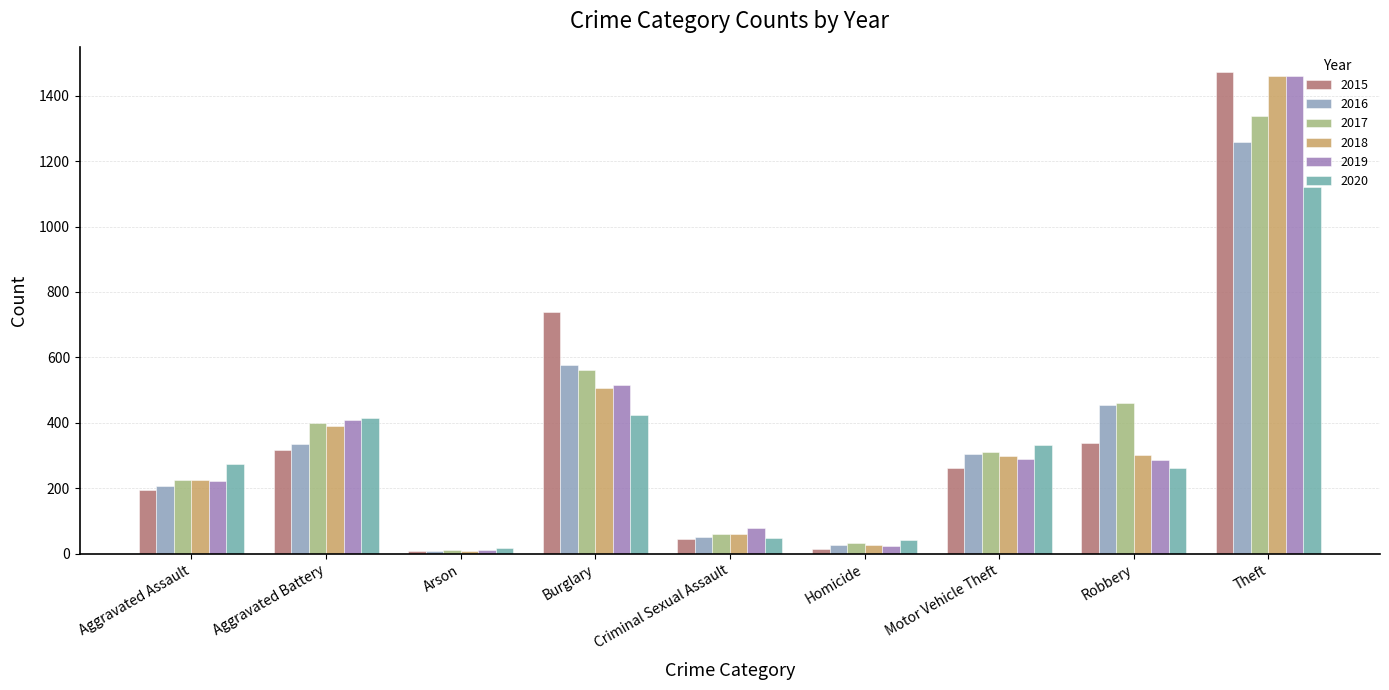

Read the 2018 value at Motor Vehicle Theft, to the nearest 50.

300